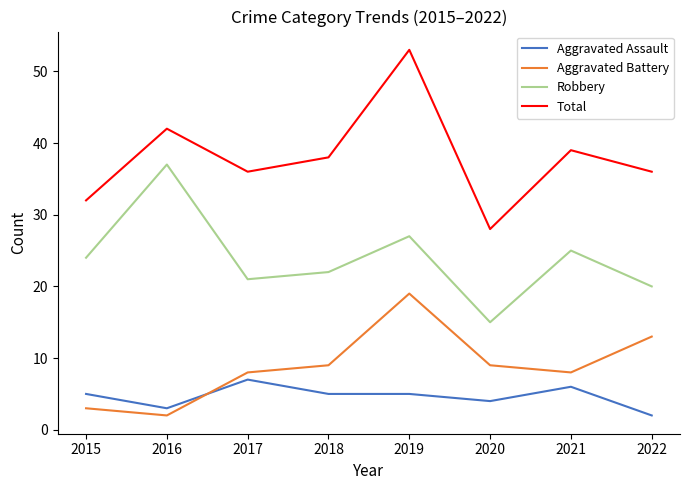

Which series has the largest total across all categories?

Total